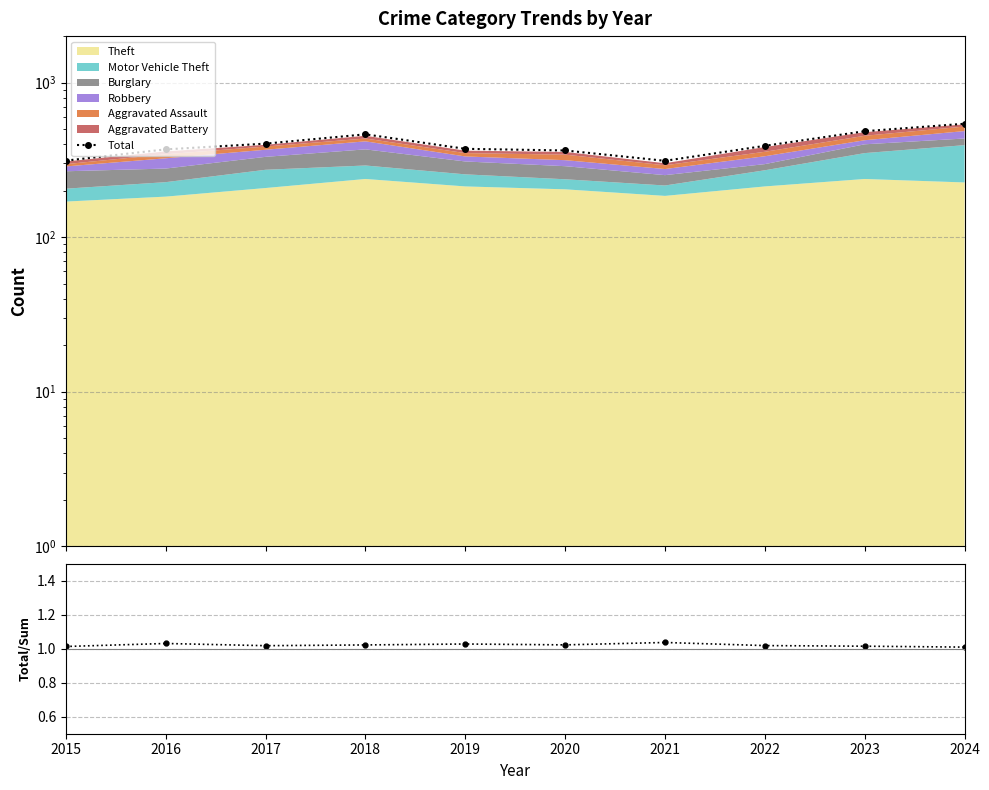

What is the value of the Total point at the 8th from the left?

390.0